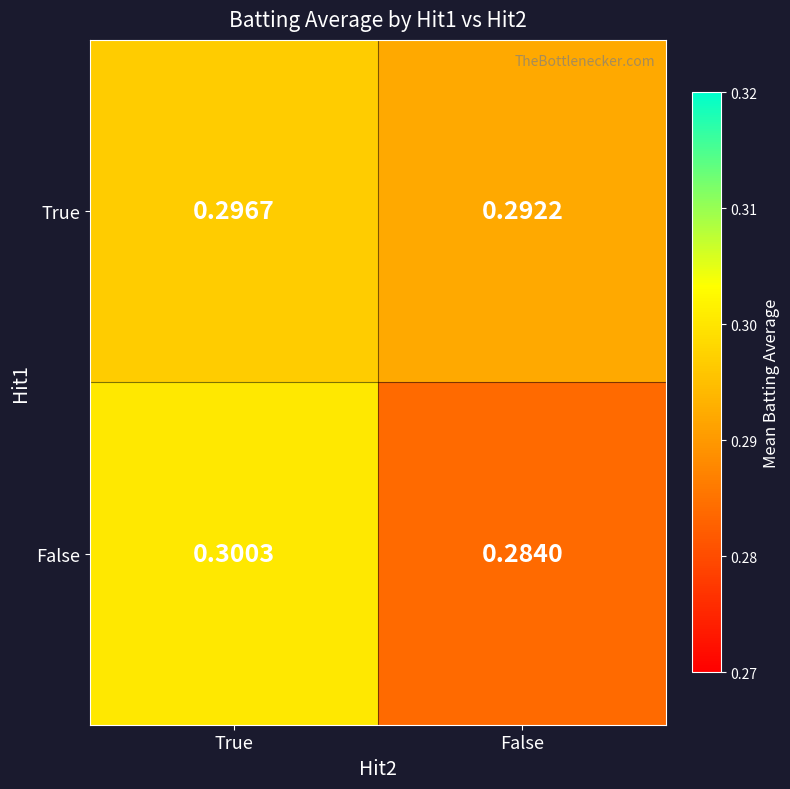

Rank the series by their average value, from highest to lowest.

True, False